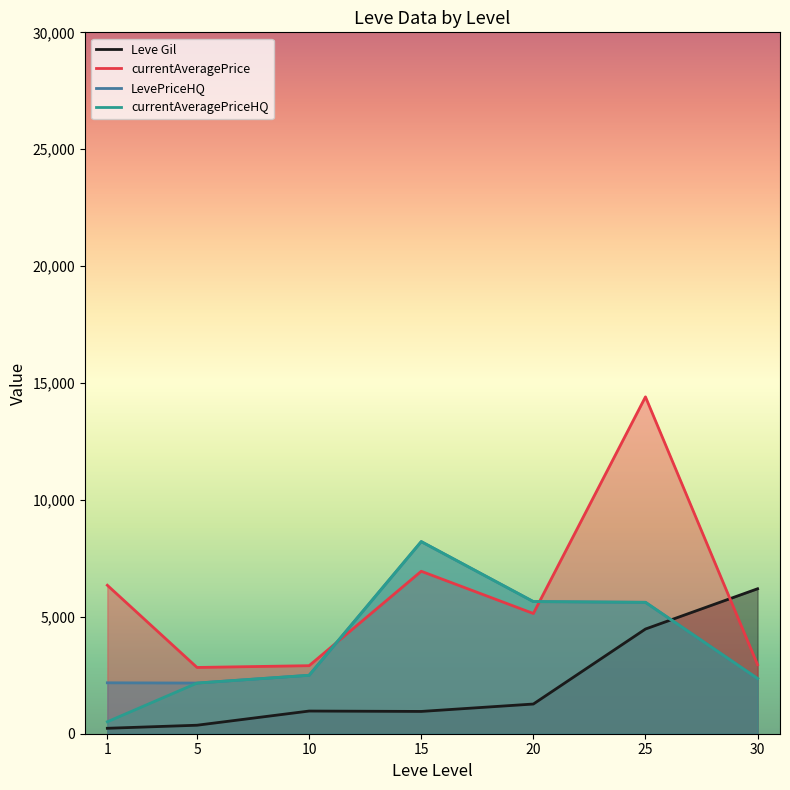

Rank the series at 1 from highest to lowest value.

currentAveragePrice, LevePriceHQ, currentAveragePriceHQ, Leve Gil